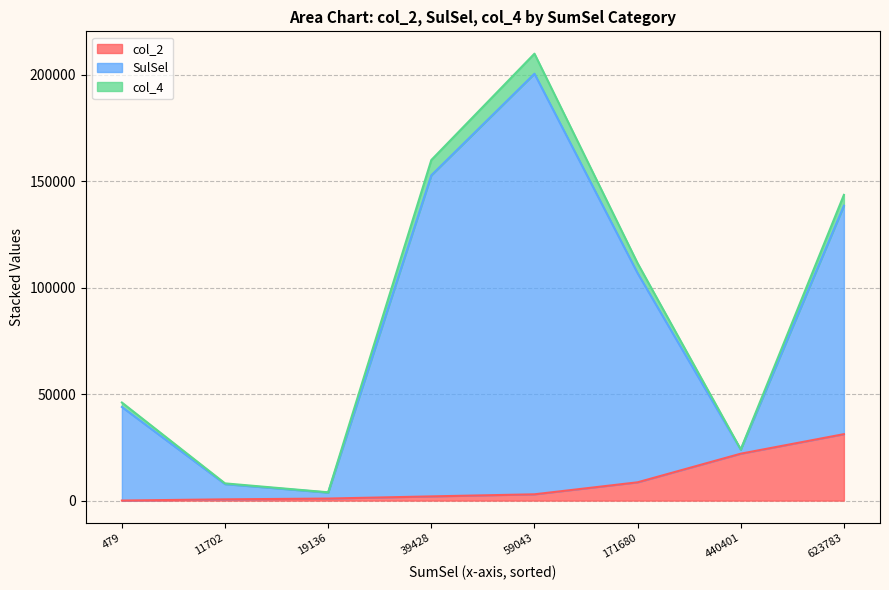

At which category is the sum across all series the highest?

59043